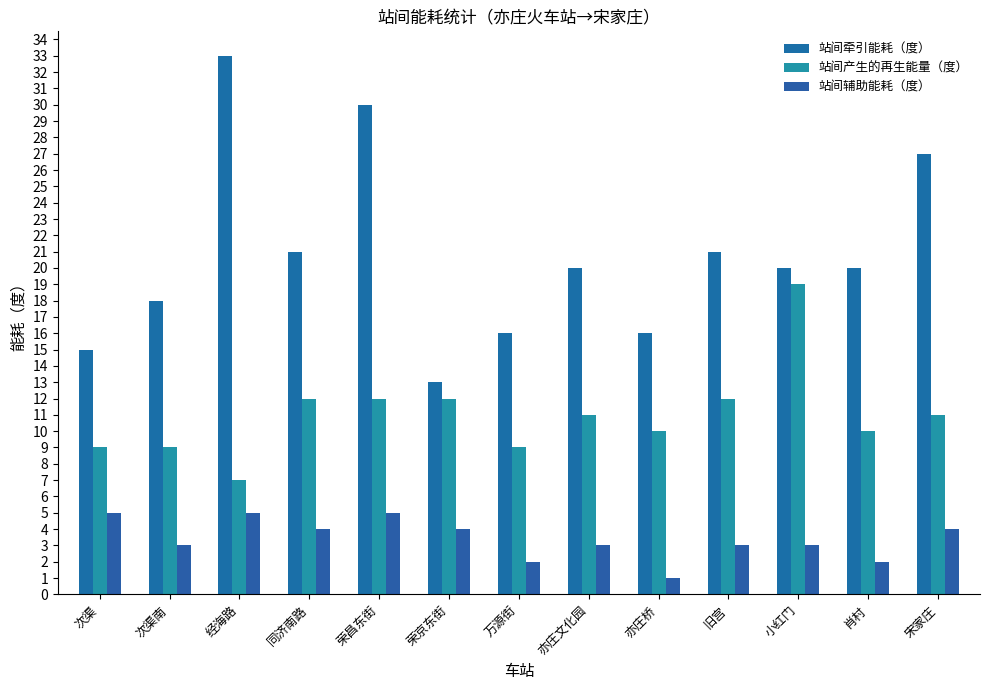

True or false: 站间牵引能耗（度） has a value of 41 at 宋家庄.

False